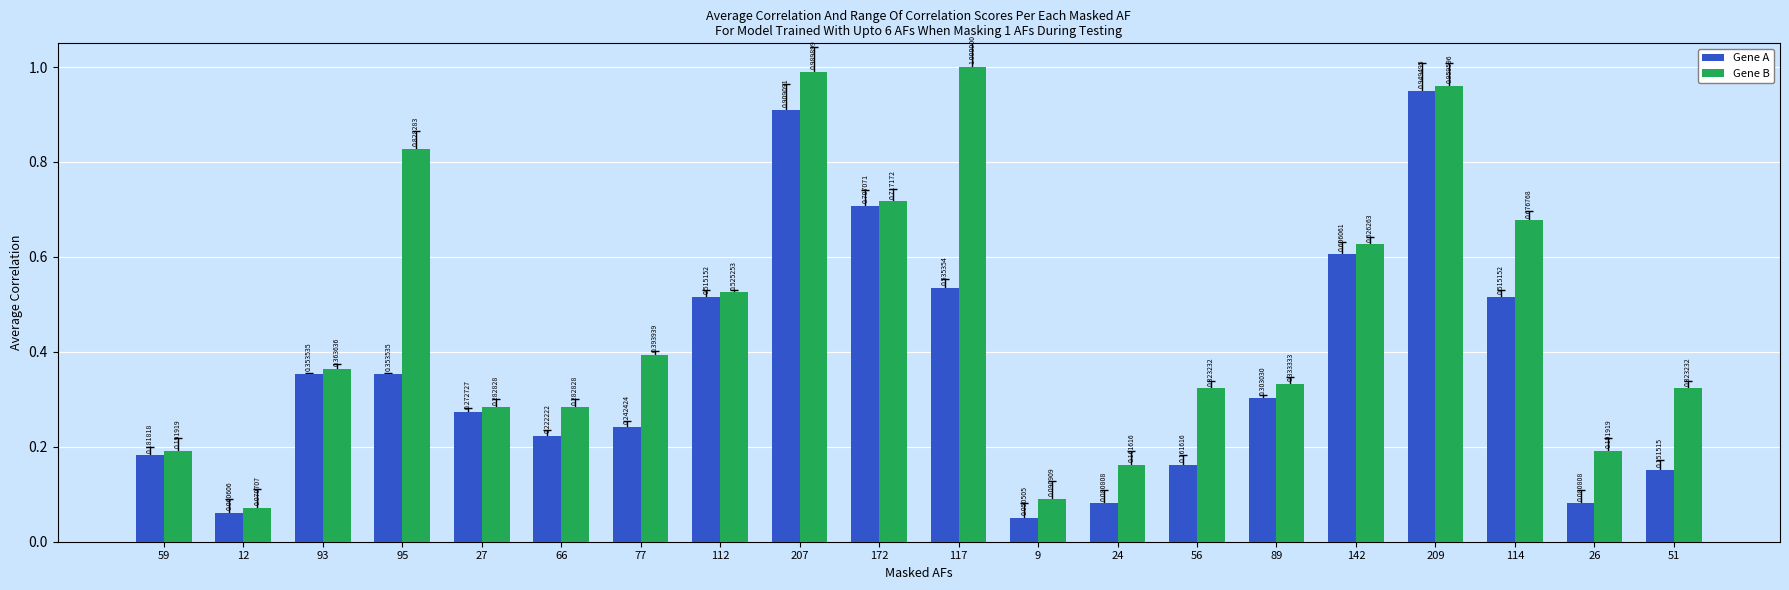

Rank the series at 112 from highest to lowest value.

Gene B, Gene A